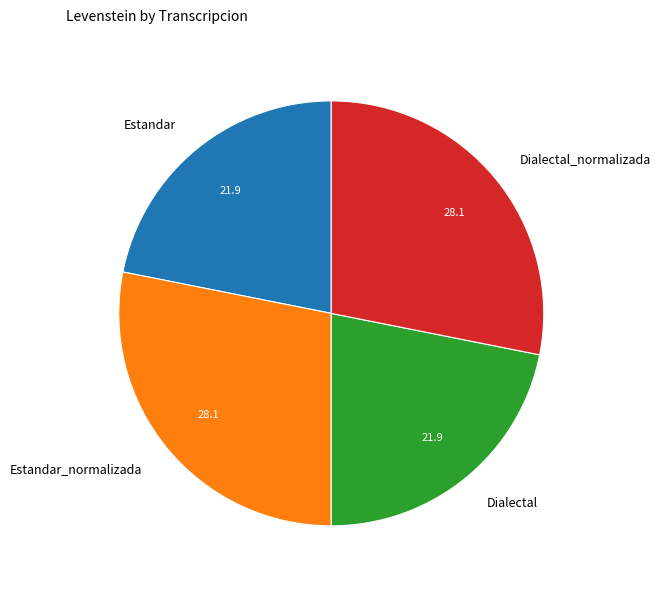

Do Dialectal and Estandar together represent more than half of the pie?

No